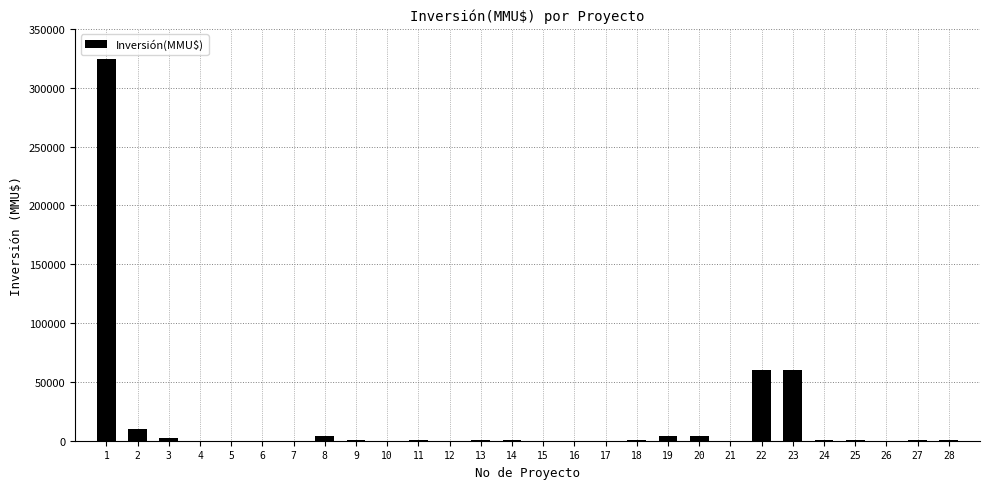

What is the greatest value displayed?

324020